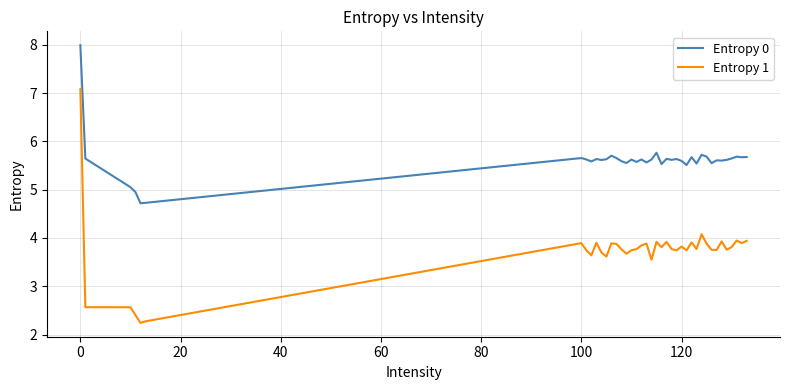

What is the smallest value displayed?

2.2